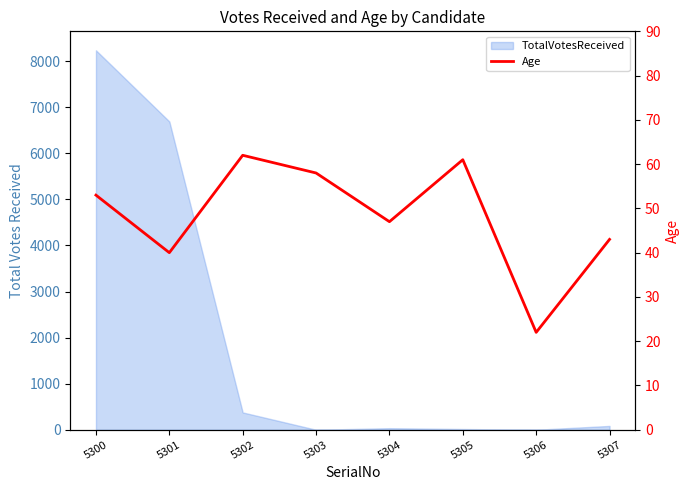

Is it true that the value at 5303 is 22?

False